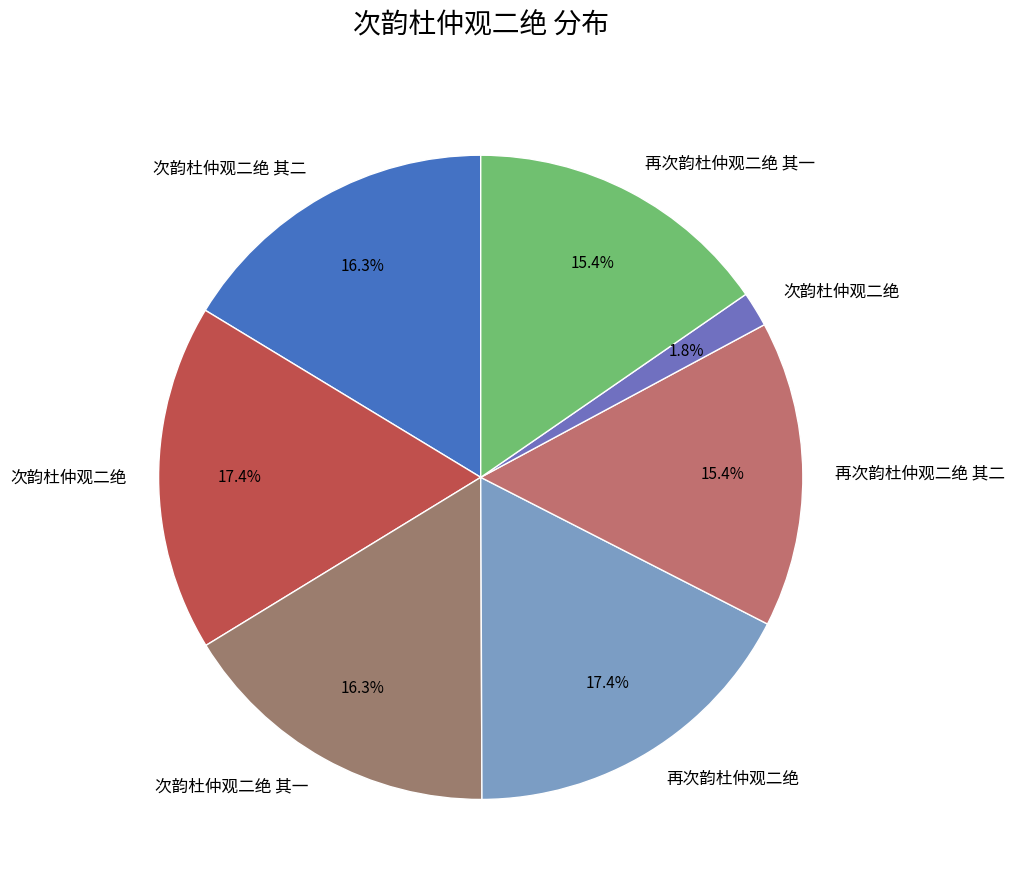

To the nearest percent, what is the difference between the largest and smallest slice percentages?

16%